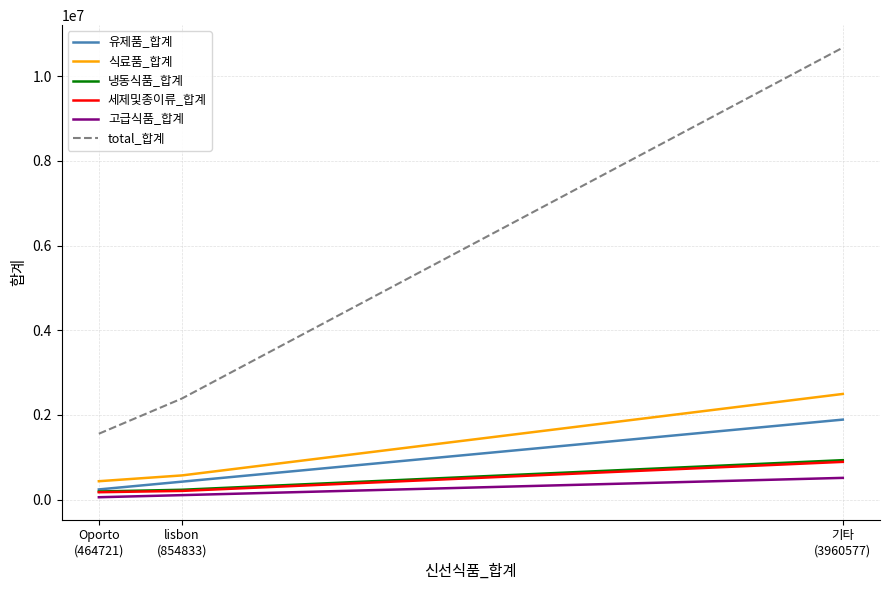

Is it true that 유제품_합계 equals 1888759 at 기타
(3960577)?

True